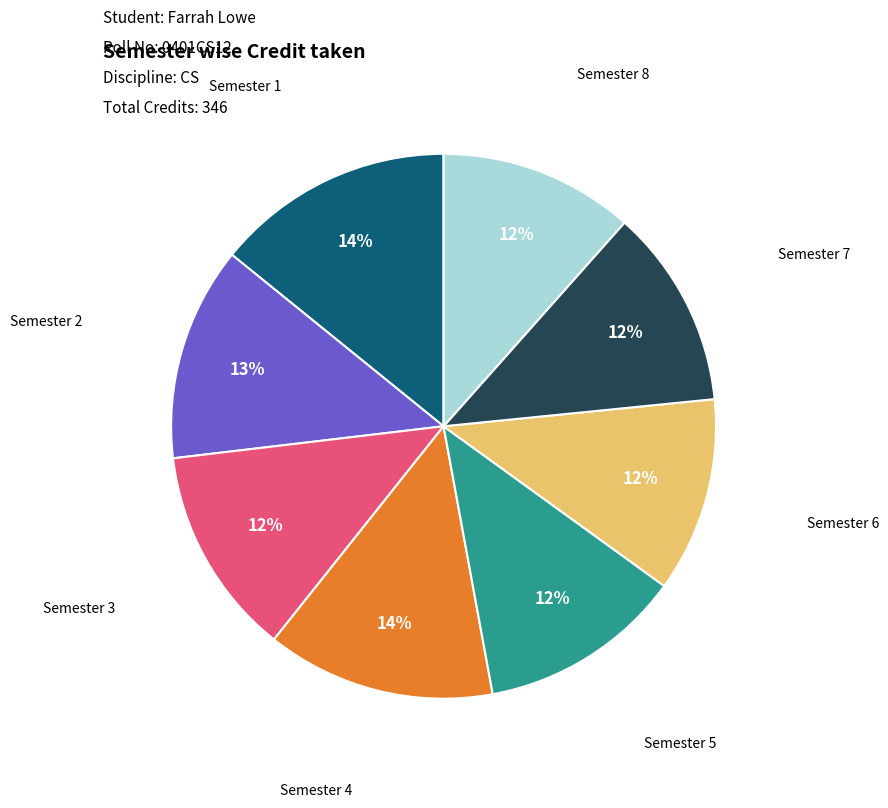

Combined, do Semester 4 and Semester 2 account for over 50%?

No